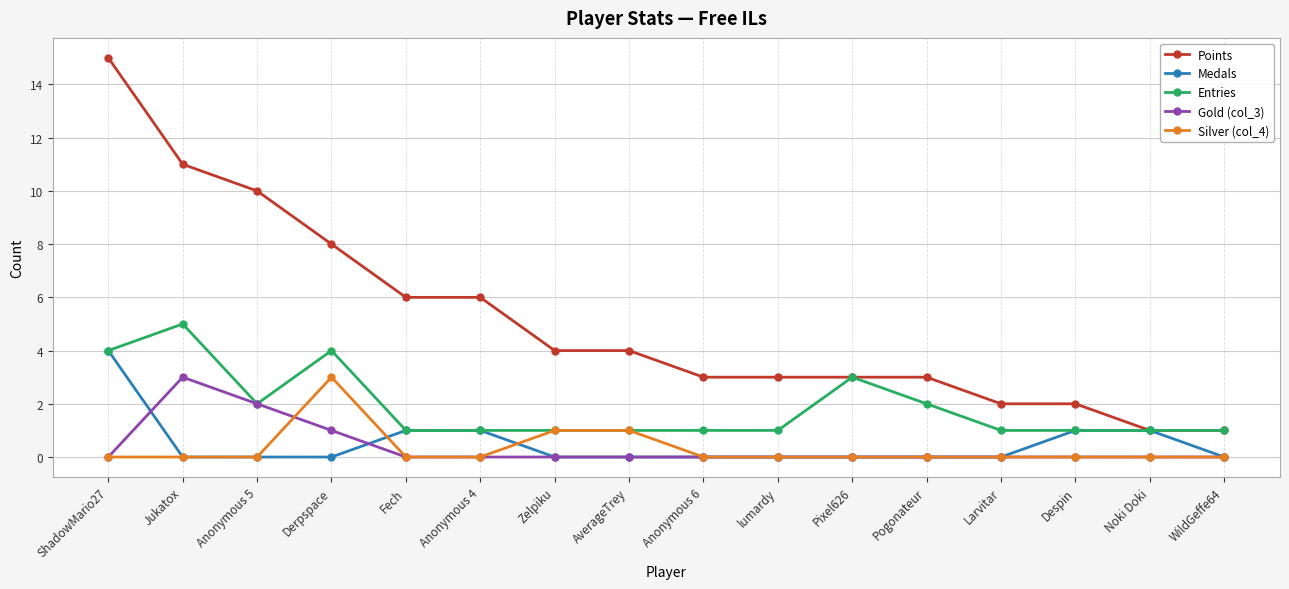

Which series has the widest spread of values?

Points